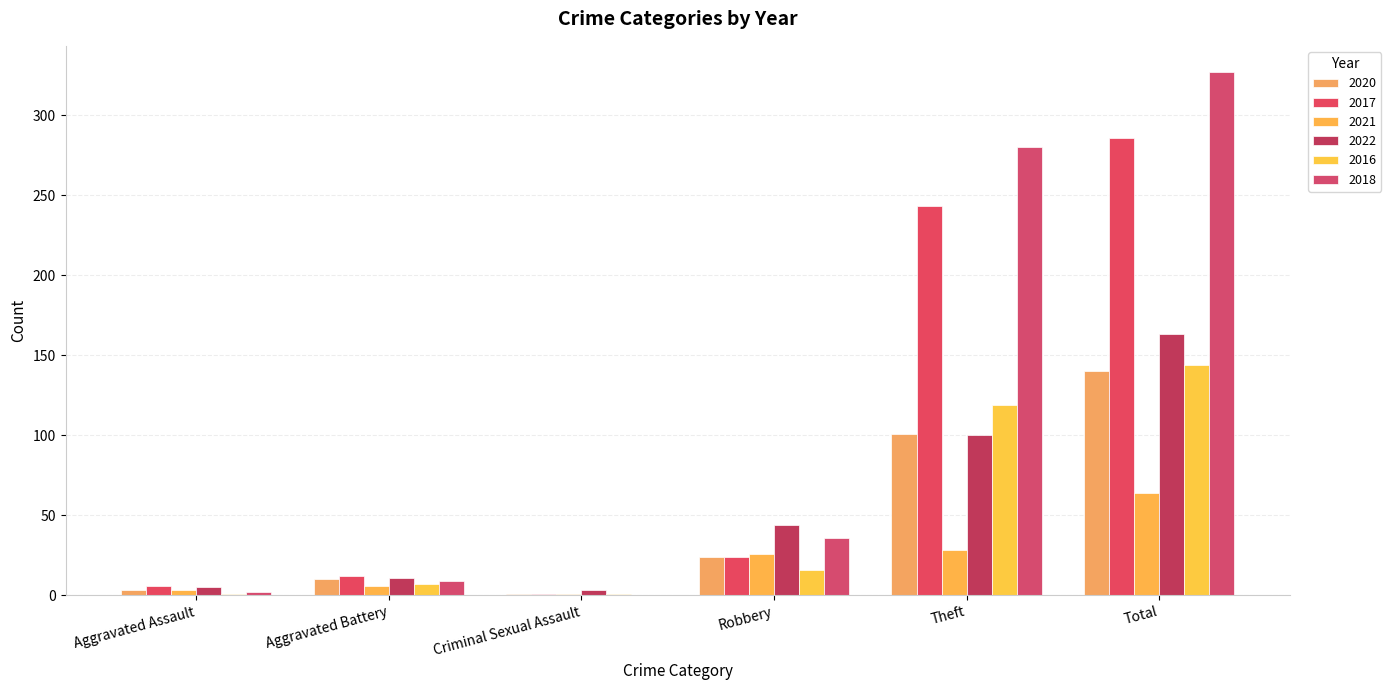

Reading left to right, extract all data points from this chart.

2020: 3	10	1	24	101	140
2017: 6	12	1	24	243	286
2021: 3	6	1	26	28	64
2022: 5	11	3	44	100	163
2016: 1	7	1	16	119	144
2018: 2	9	0	36	280	327